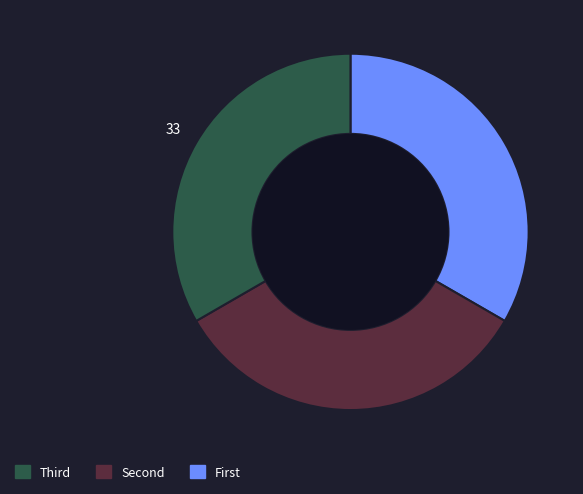

Is there a majority slice in this chart?

No